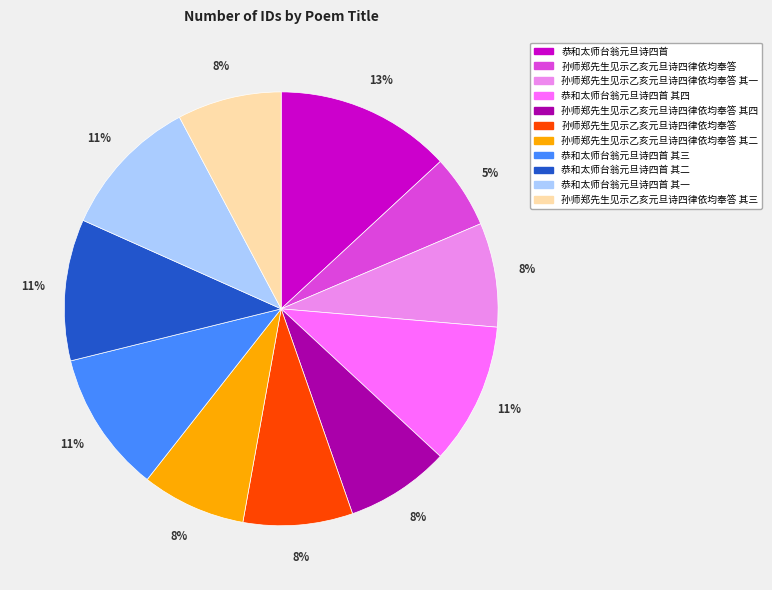

Is there a majority slice in this chart?

No